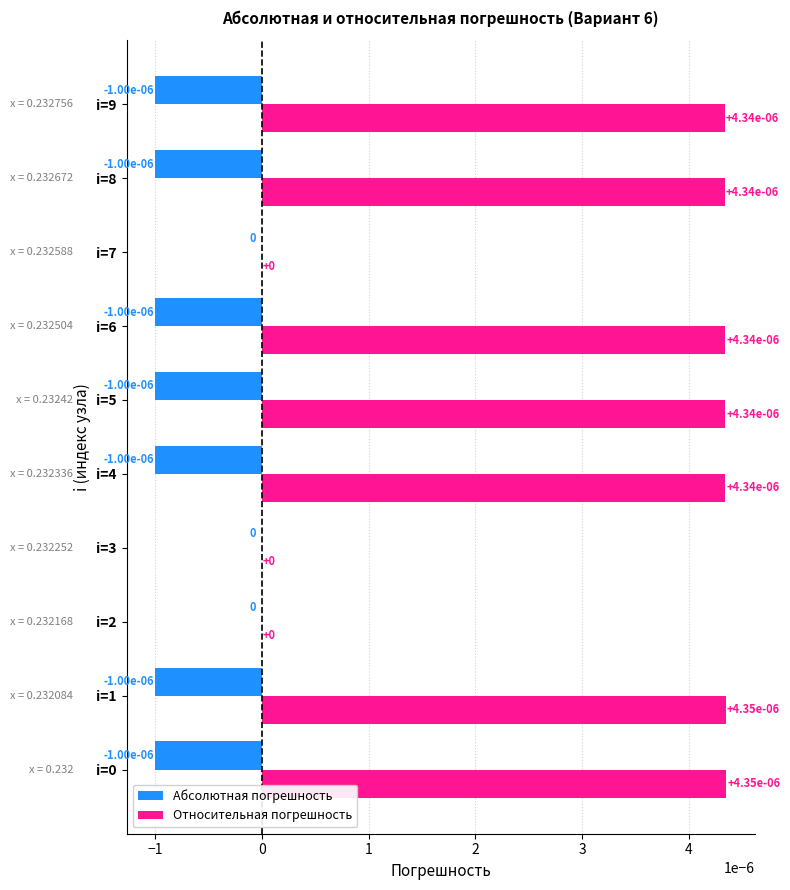

The Относительная погрешность series shows 0.0 at i=5. True or false?

True